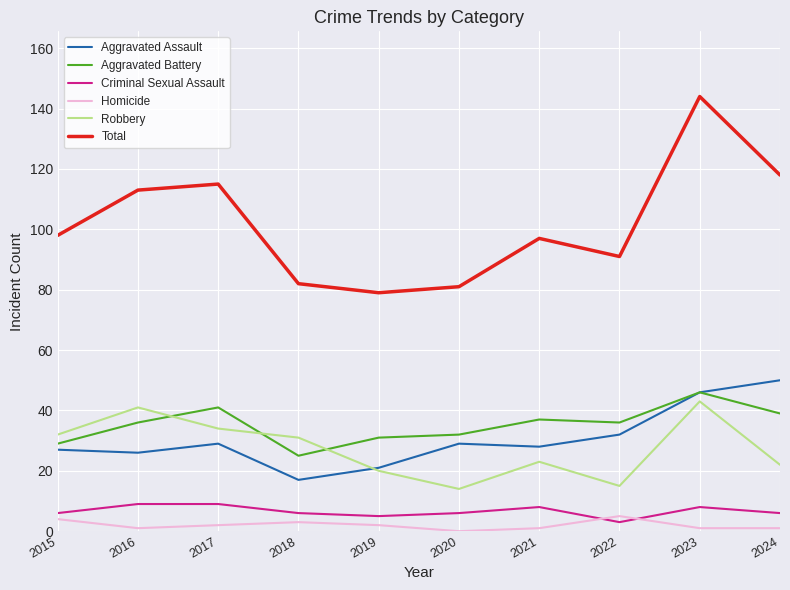

Reading left to right, transcribe all the data shown in this chart.

Aggravated Assault: 27	26	29	17	21	29	28	32	46	50
Aggravated Battery: 29	36	41	25	31	32	37	36	46	39
Criminal Sexual Assault: 6	9	9	6	5	6	8	3	8	6
Homicide: 4	1	2	3	2	0	1	5	1	1
Robbery: 32	41	34	31	20	14	23	15	43	22
Total: 98	113	115	82	79	81	97	91	144	118